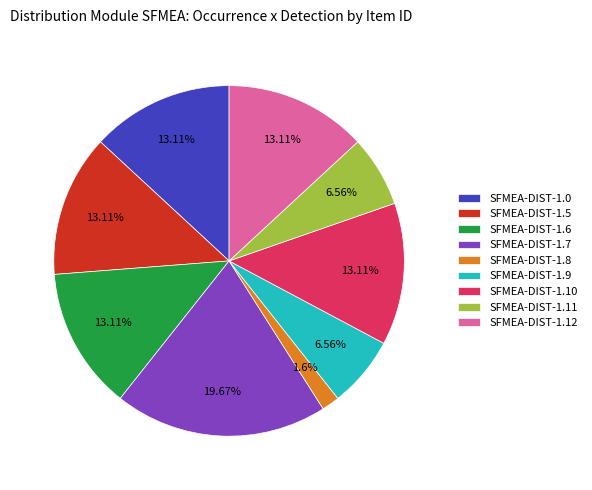

To the nearest percent, what is the combined percentage of SFMEA-DIST-1.5 and SFMEA-DIST-1.6?

26%